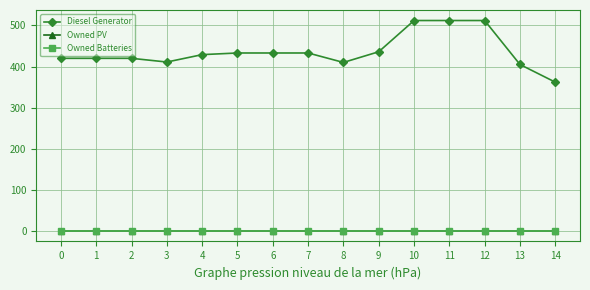

Is this an area chart (filled region under the line)?

No